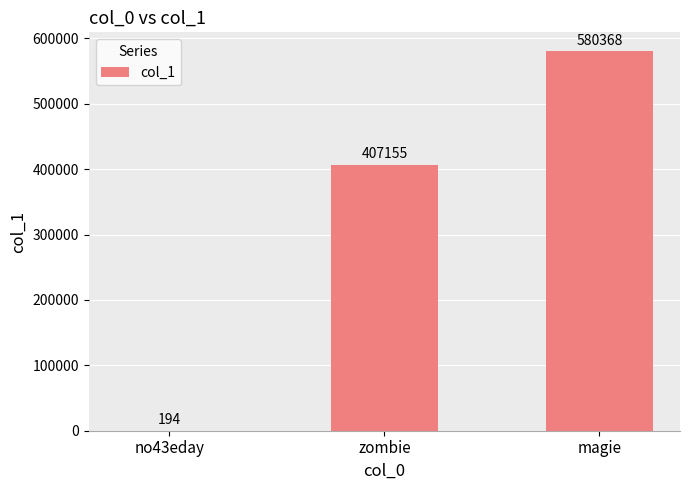

How many categories are shown in the chart?

3